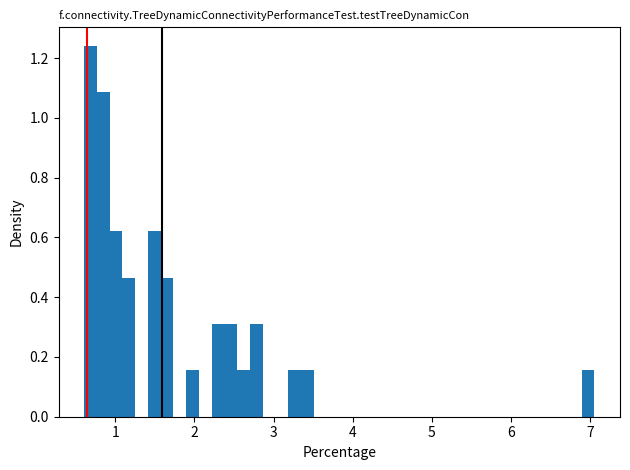

Around what value on the x-axis is the tallest bar? Give the approximate position of its centre, as read against the axis.

0.7